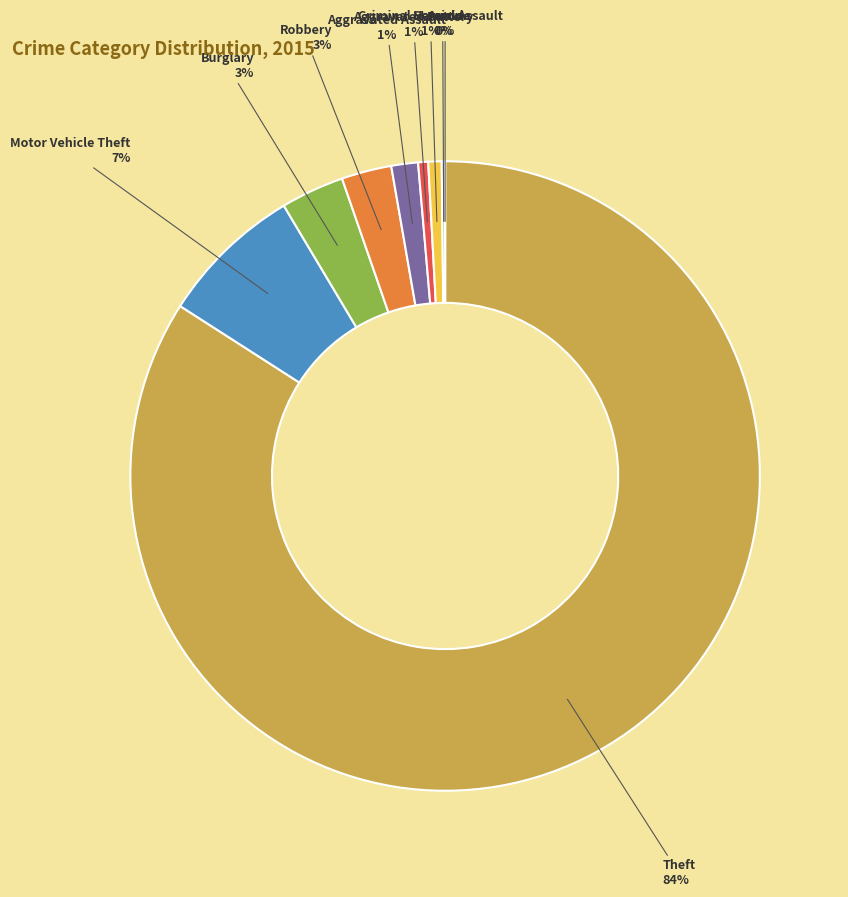

Combined, do Homicide and Arson account for over 50%?

No